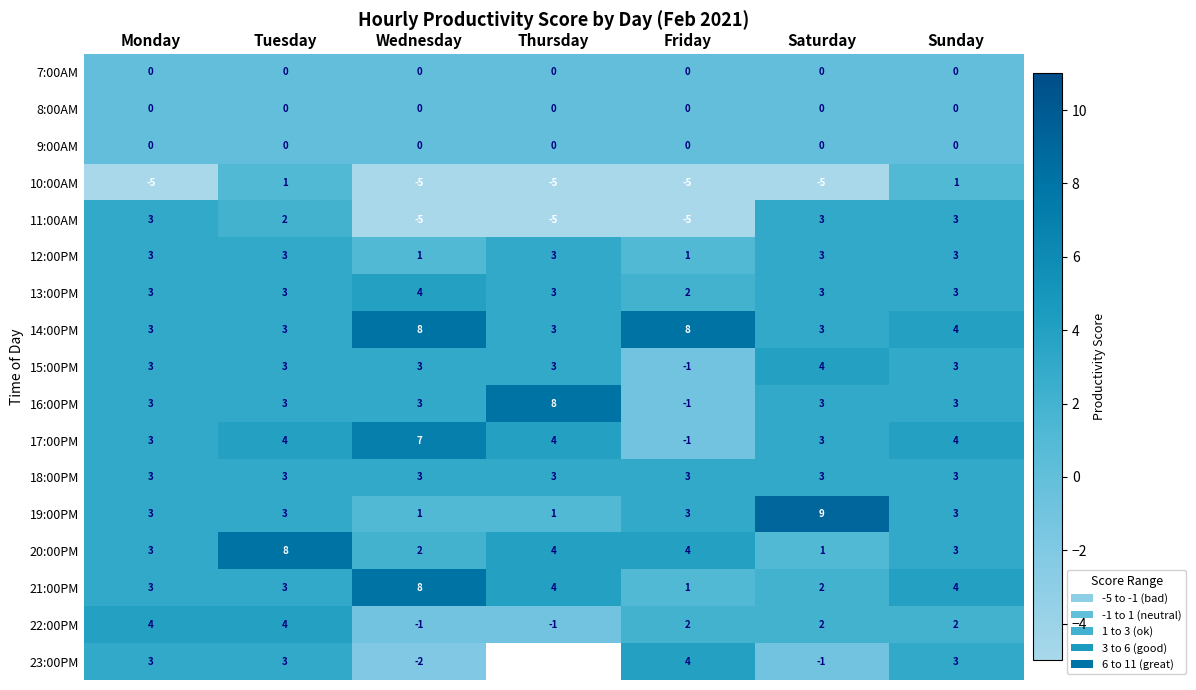

Is it true that 12:00PM equals 4 at Monday?

False